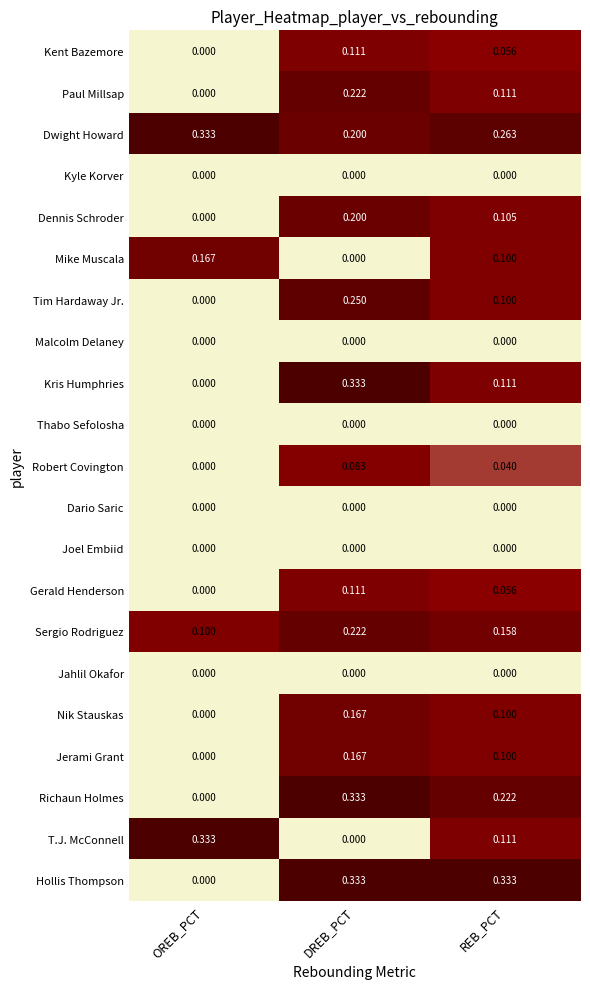

How many categories are shown in the chart?

3